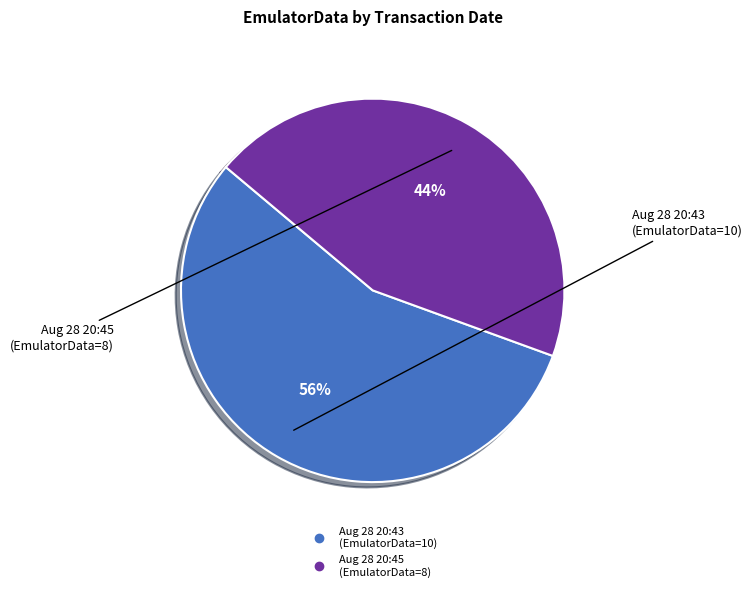

Is there any slice that represents more than half of the pie?

Yes